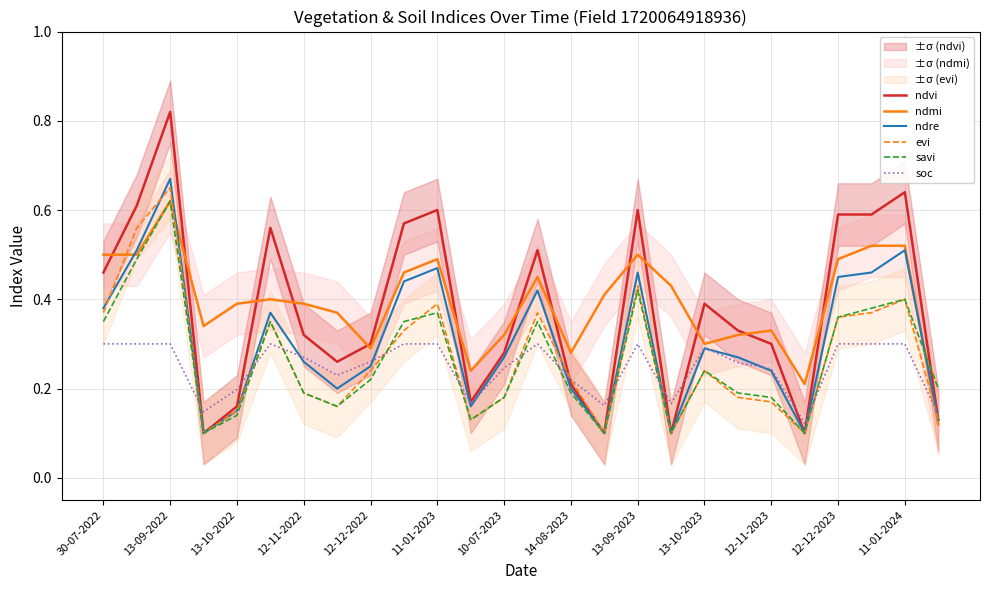

The value of ndmi at 11-01-2024 is 0.2. True or false?

False